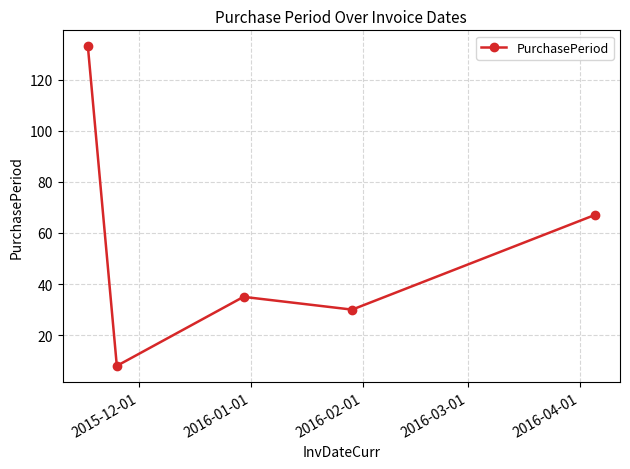

What is the value of the 5th point from the left?

67